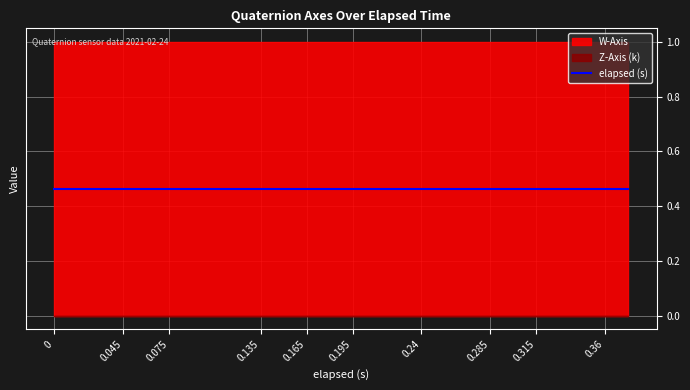

What is the difference between the maximum and minimum values in the elapsed (s) series?

0.4